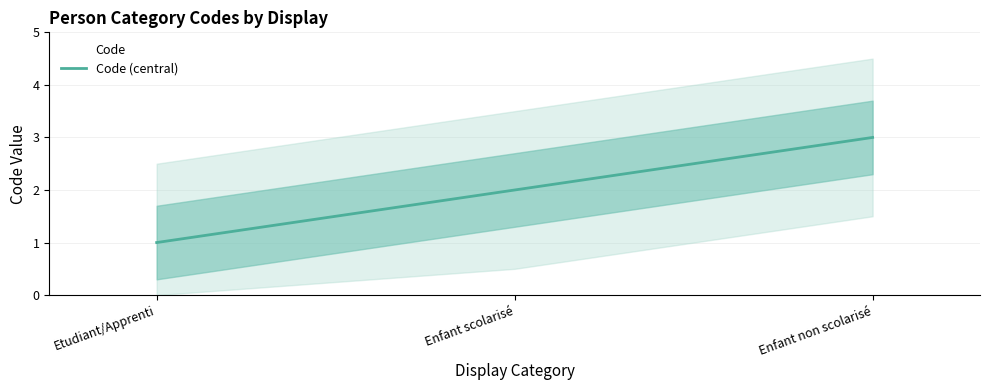

At which label is the value closest to 2?

Enfant scolarisé